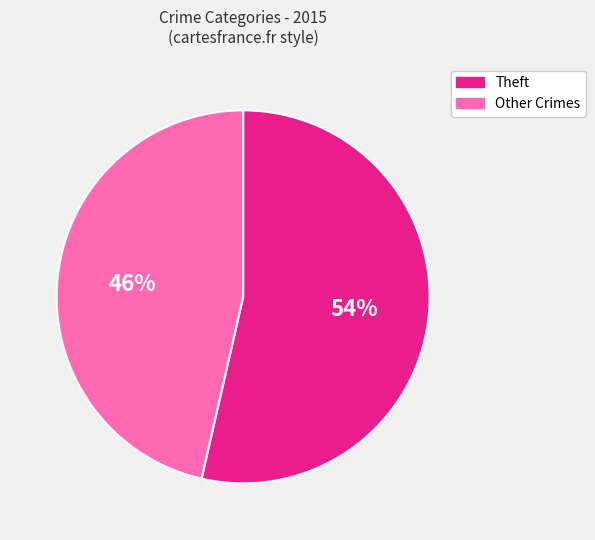

How many slices are in this pie chart?

2